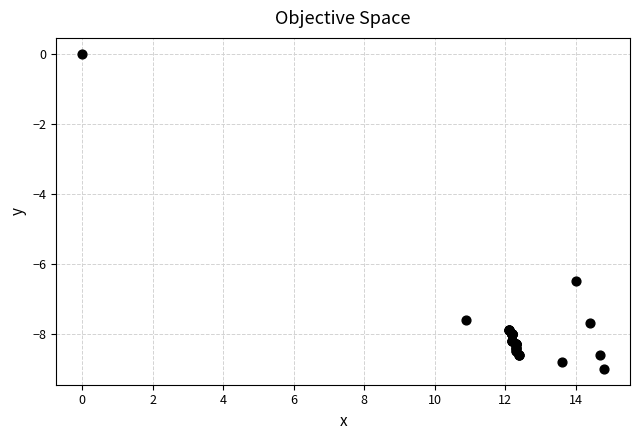

What Y value in the scatter plot is closest to -4?

-6.5